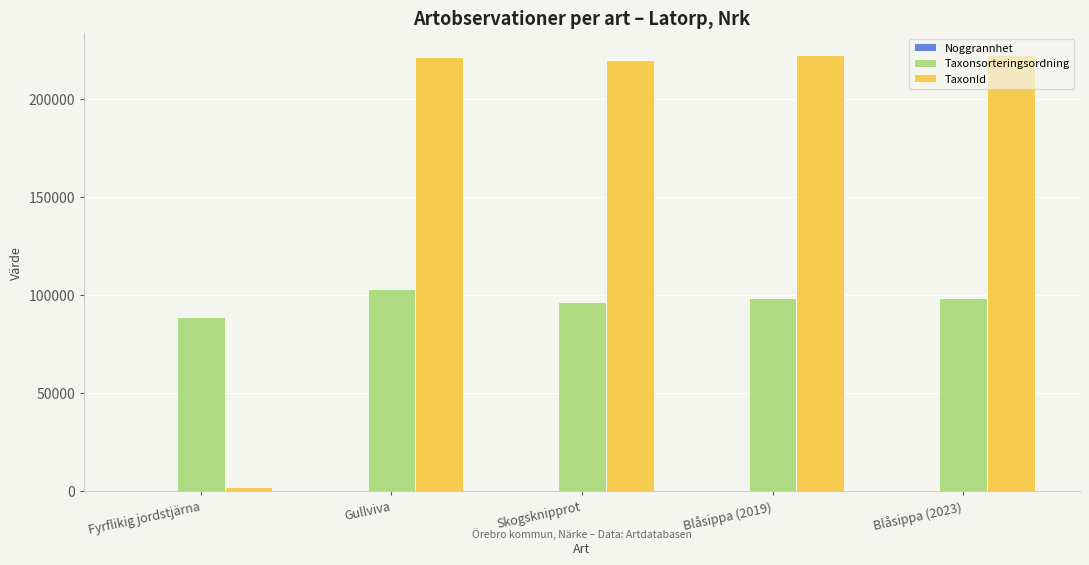

Which series has the widest spread of values?

TaxonId